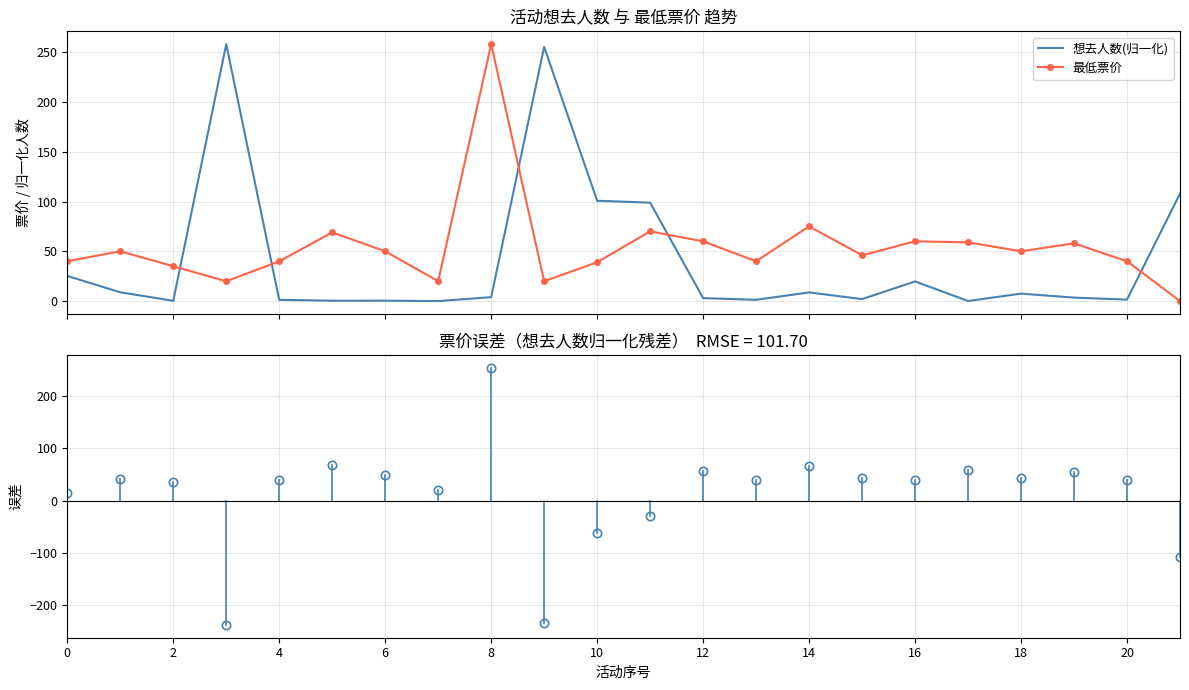

What is the difference between the maximum and minimum values in the 想去人数(归一化) series?

258.0